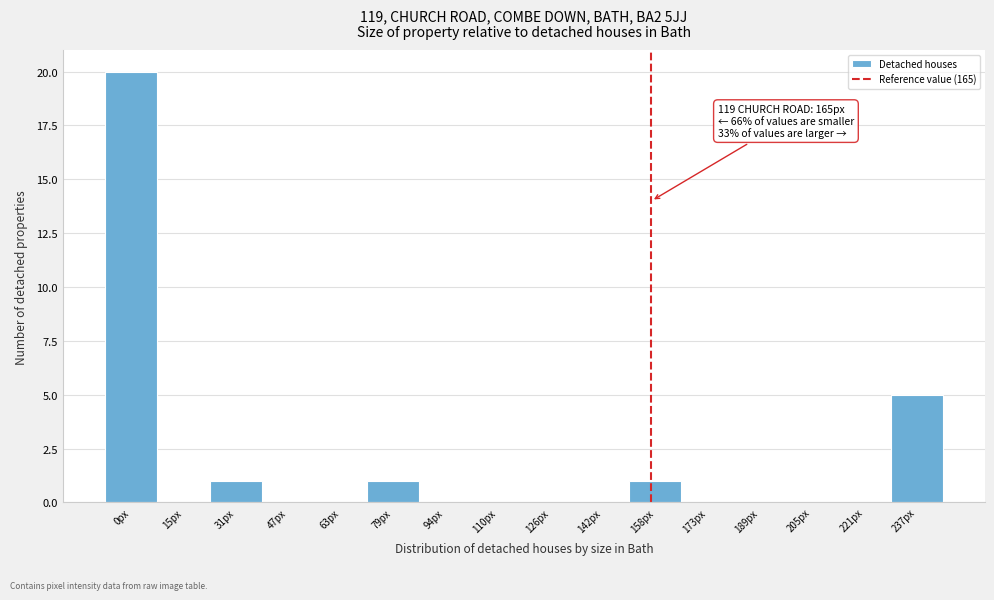

Reading left to right, what are all the values shown in this chart?

0px=20	15px=0	31px=1	47px=0	63px=0	79px=1	94px=0	110px=0	126px=0	142px=0	158px=1	173px=0	189px=0	205px=0	221px=0	237px=5